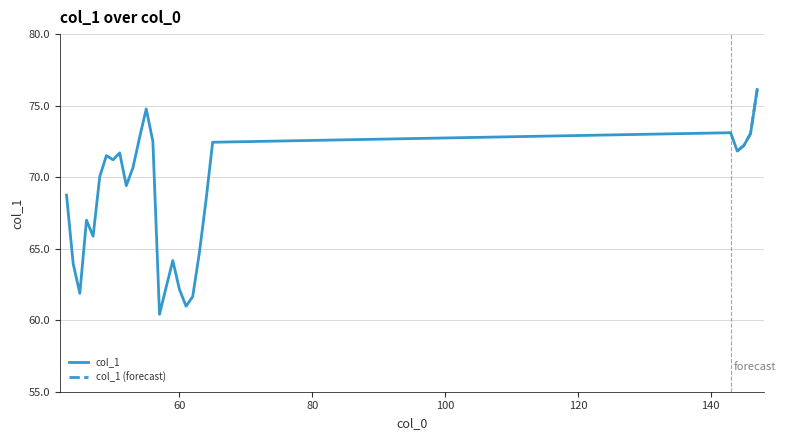

What is the smallest value displayed?

60.4